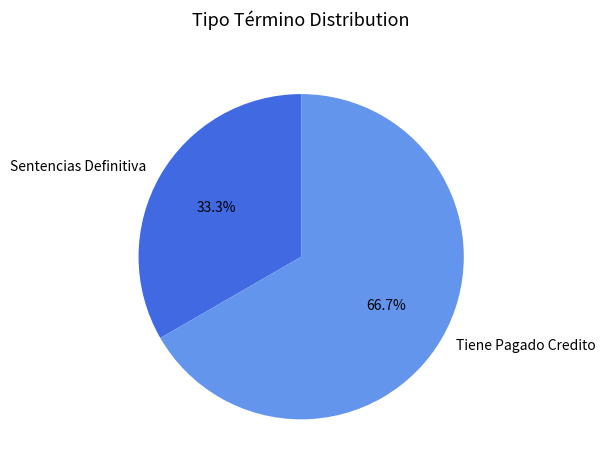

What is the largest slice in the pie chart?

Tiene Pagado Credito